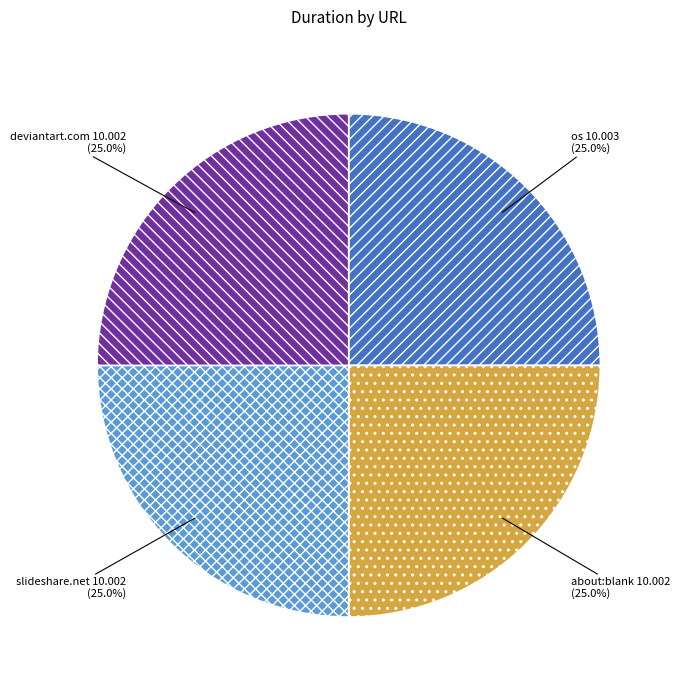

Approximately how many times larger is the value at deviantart.com compared to about:blank?

1.0